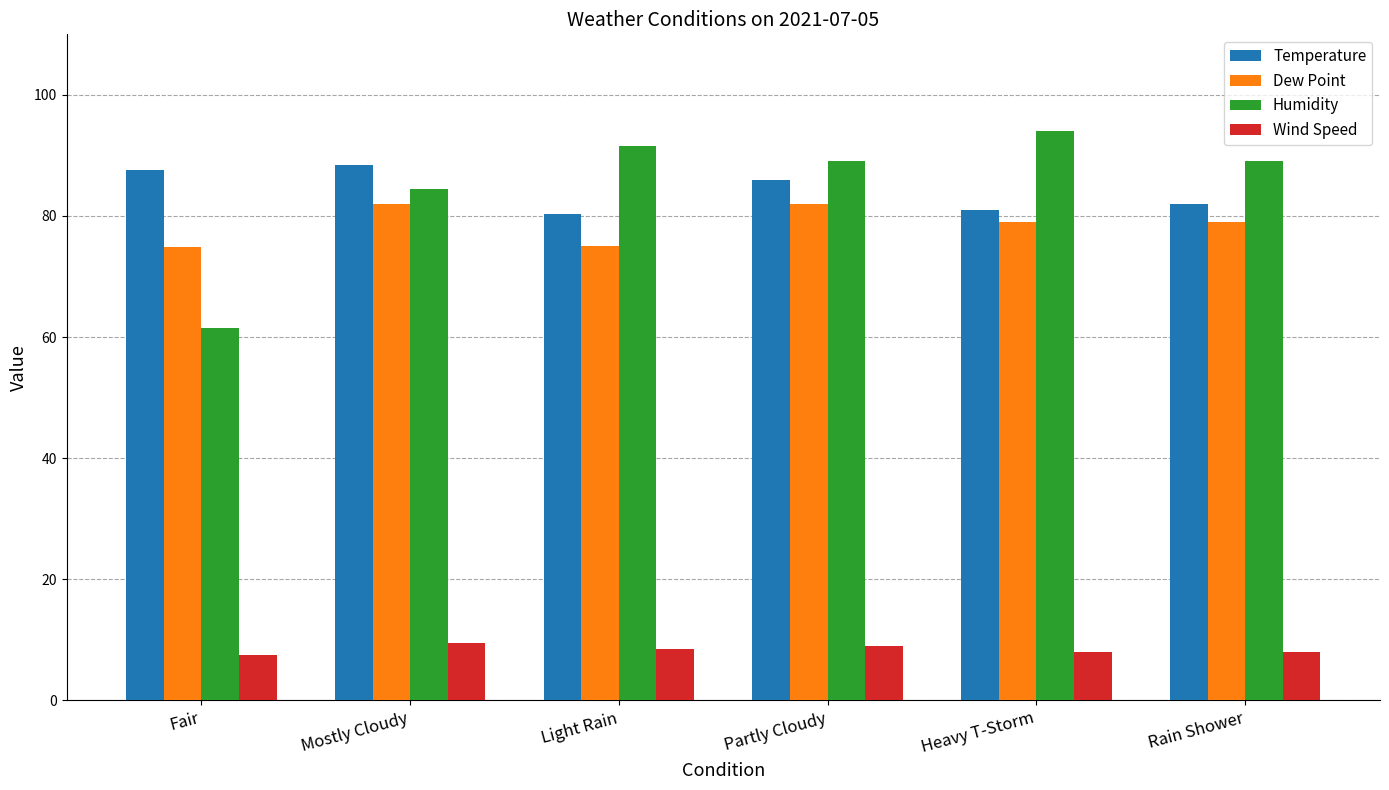

What is the difference between the maximum and second lowest values in the Temperature series?

7.5